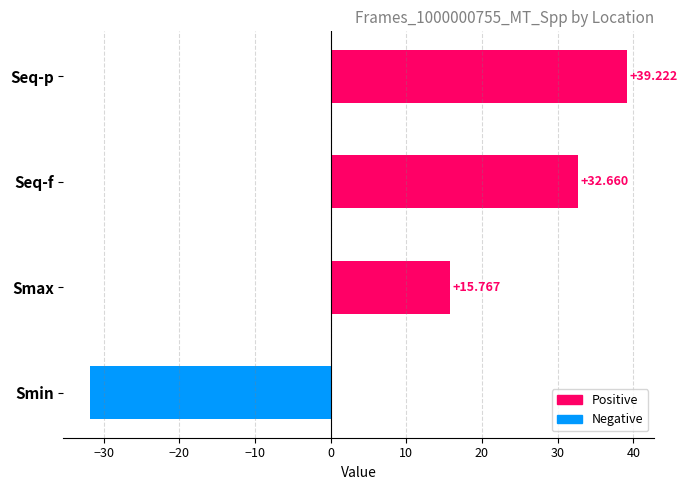

Where is the data nearest to the value 3?

Smax